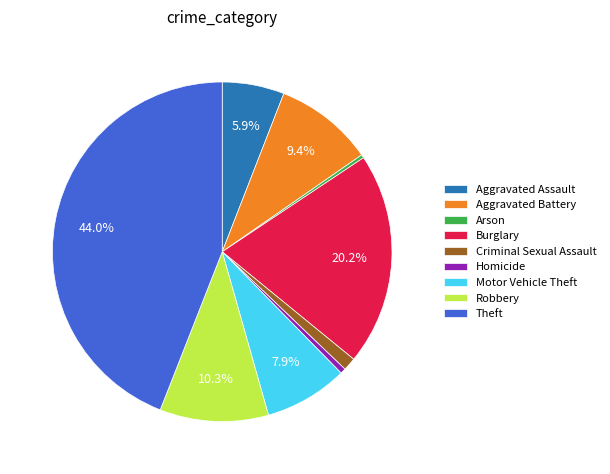

The Burglary slice represents 15% of the pie. True or false?

False